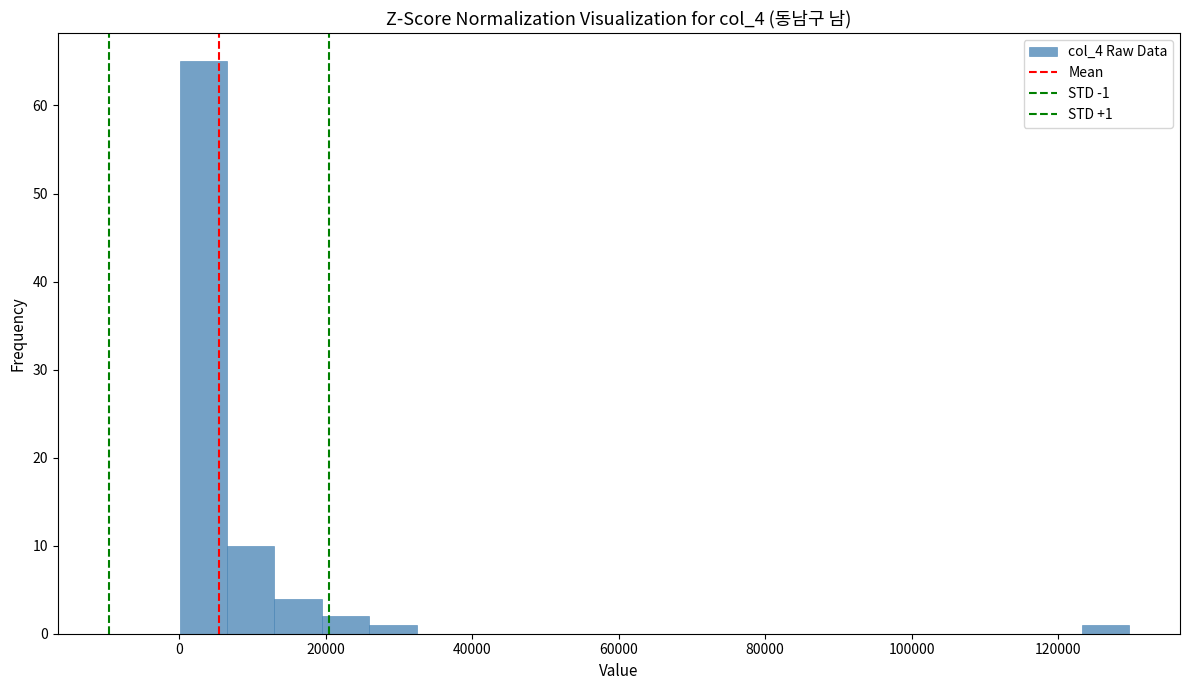

Around what value on the x-axis is the tallest bar? Give the approximate position of its centre, as read against the axis.

4000